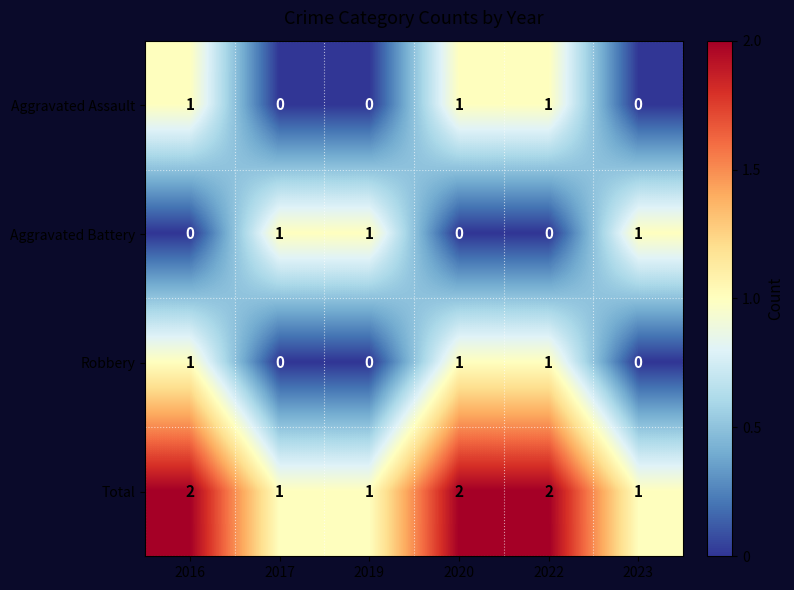

What is the sum of all Total values?

9